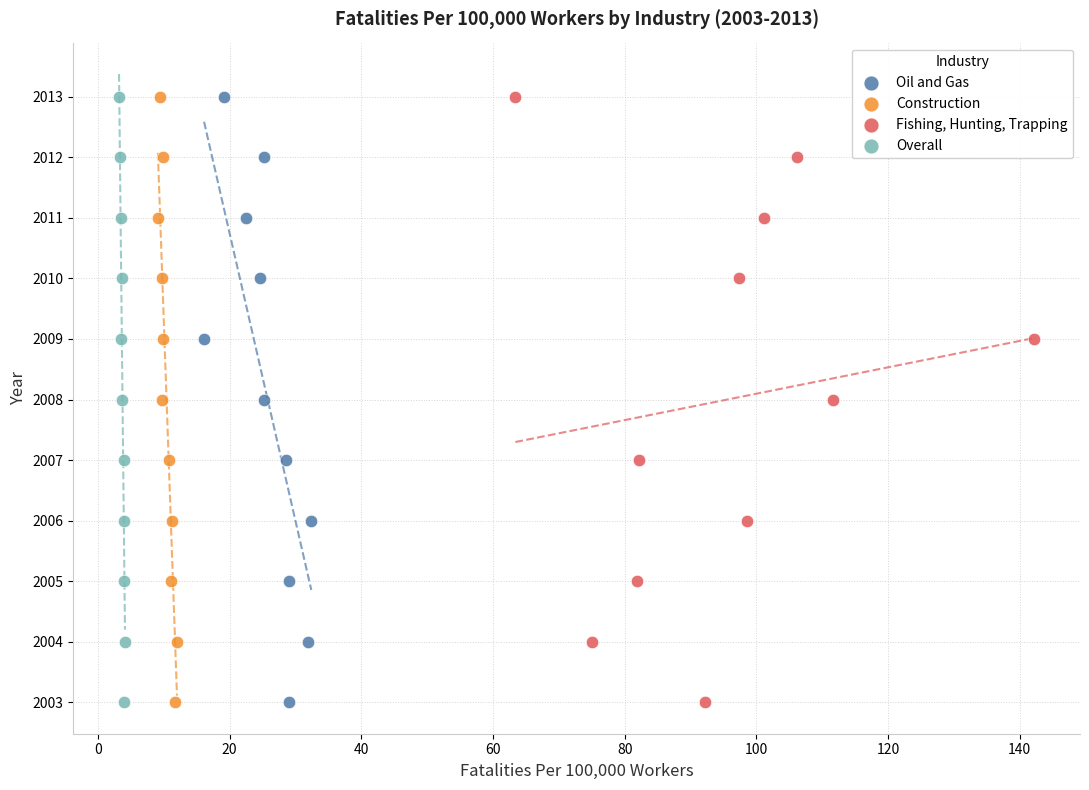

What are all the series names shown in the legend?

Oil and Gas, Construction, Fishing, Hunting, Trapping, Overall